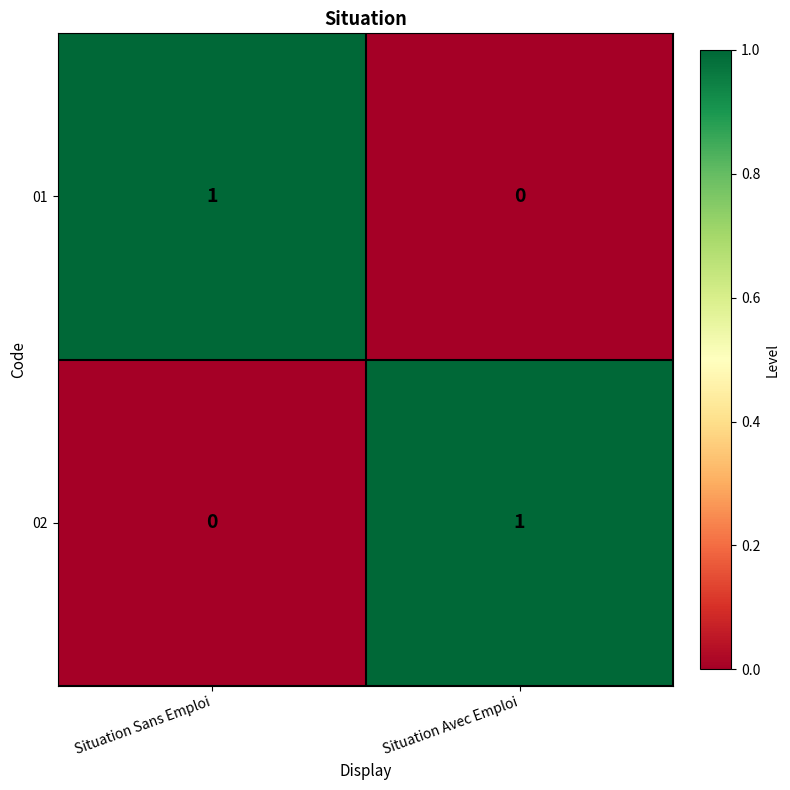

Which category has the highest value in the 01 series?

Situation Sans Emploi